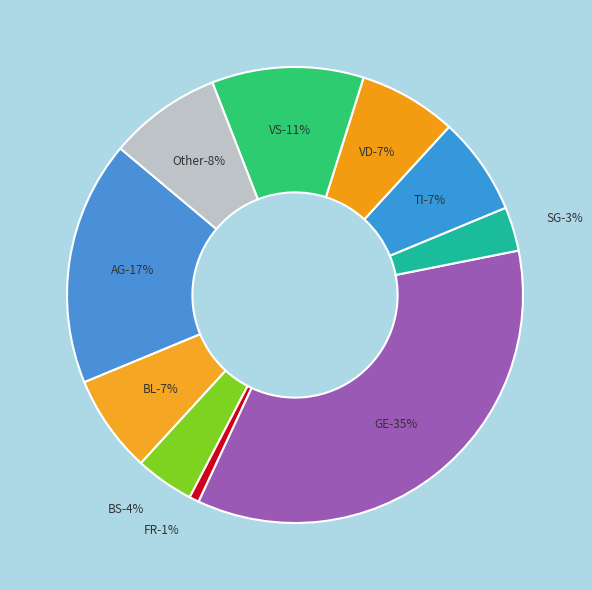

Is there any slice that represents more than half of the pie?

No